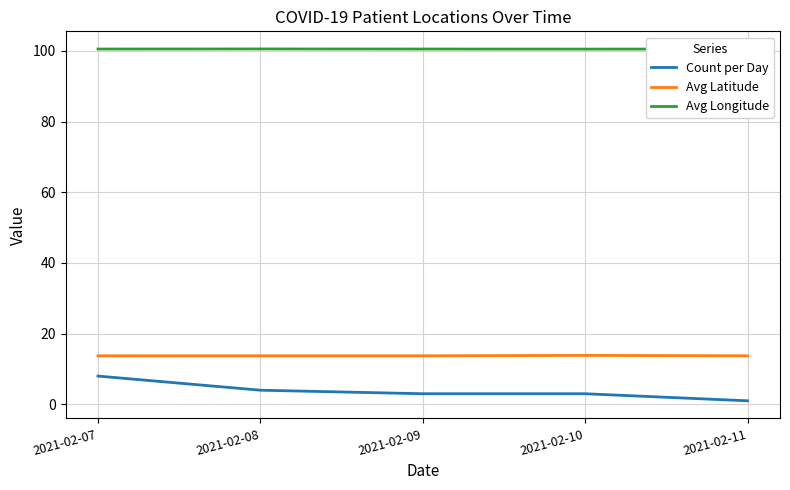

True or false: Avg Latitude has a value of 6.2 at 2021-02-10.

False